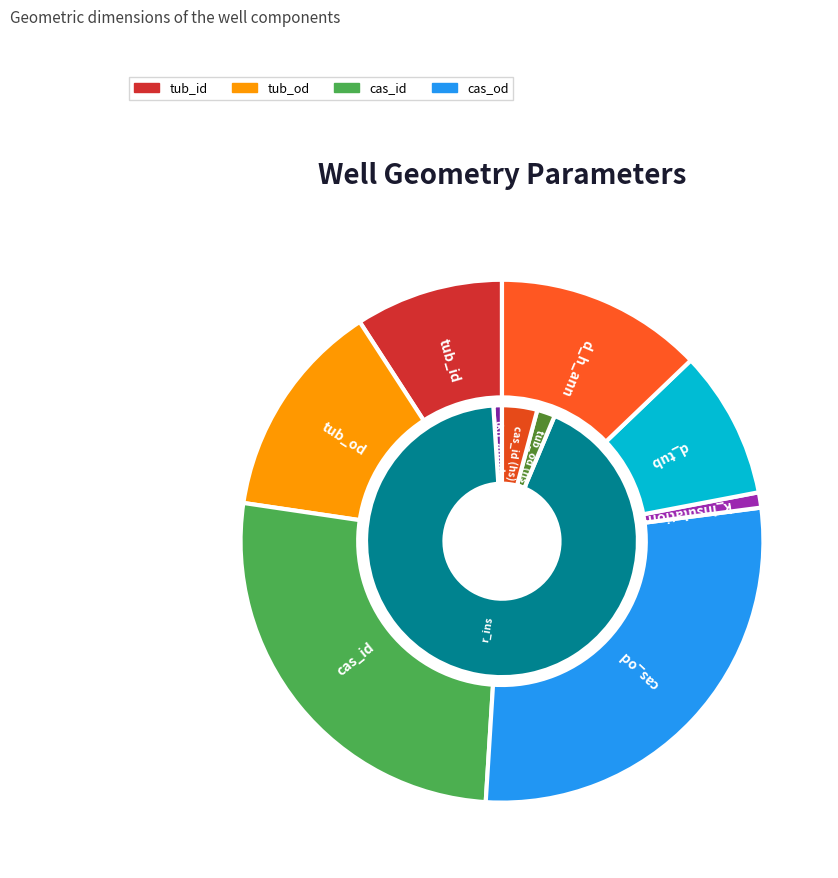

Between tub_od and d_h_ann, which is larger?

tub_od